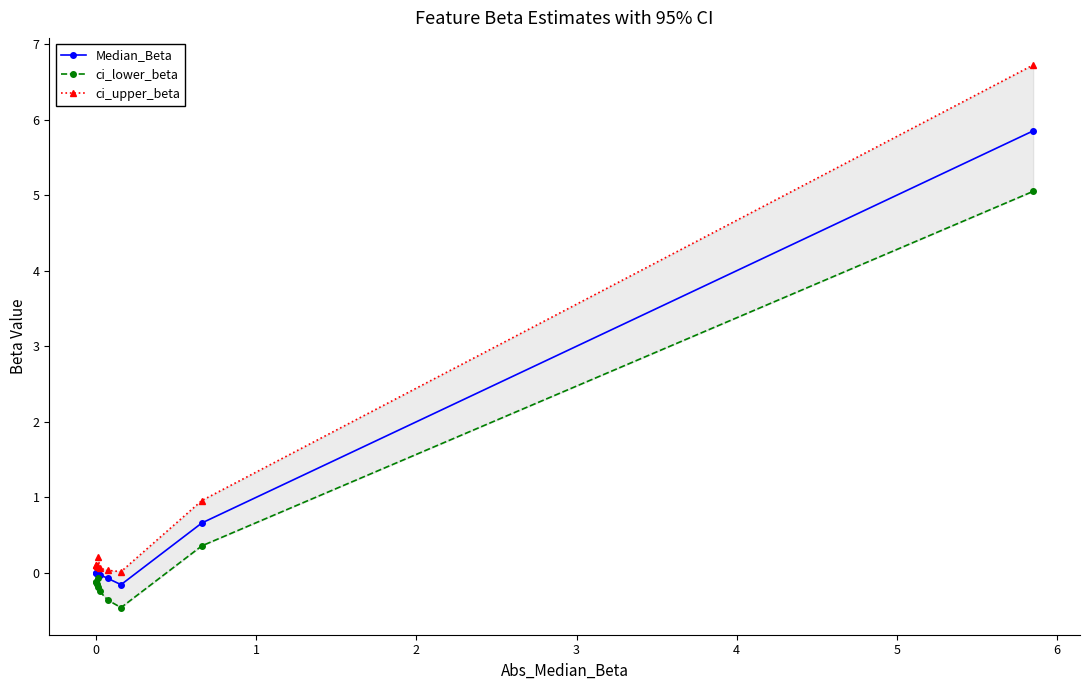

What is the highest value of the Median_Beta series?

5.9